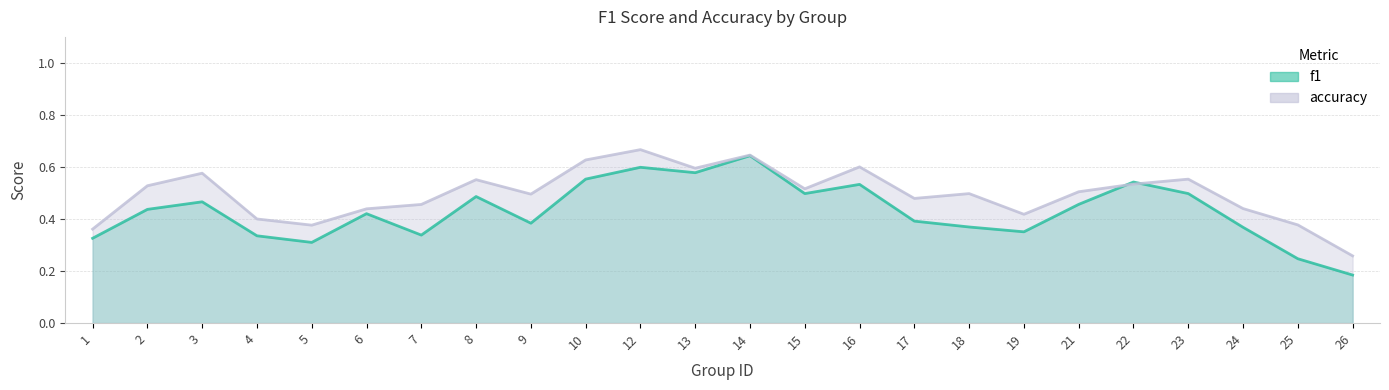

Which series has the largest range (max minus min)?

f1